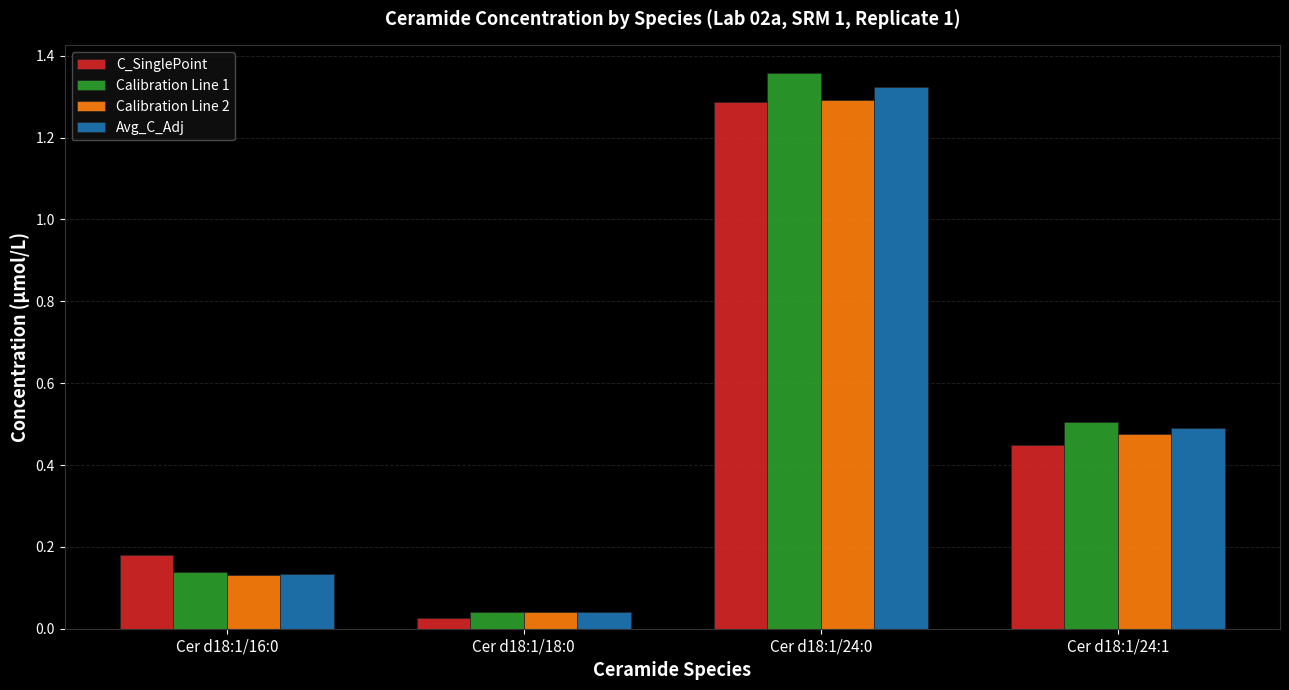

At how many categories does at least one series exceed 0?

4